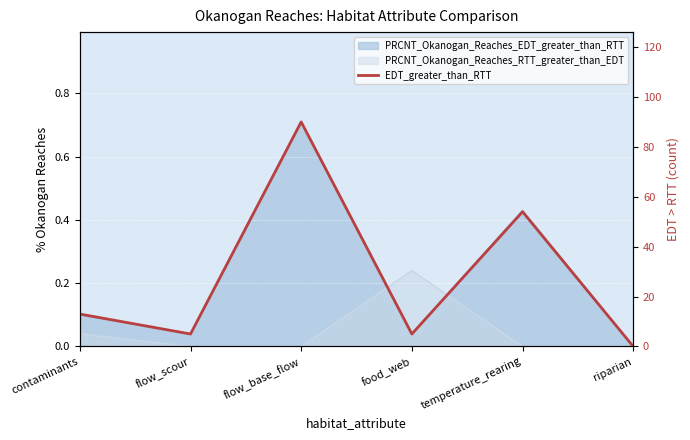

True or false: the data shows 48 at flow_base_flow.

False